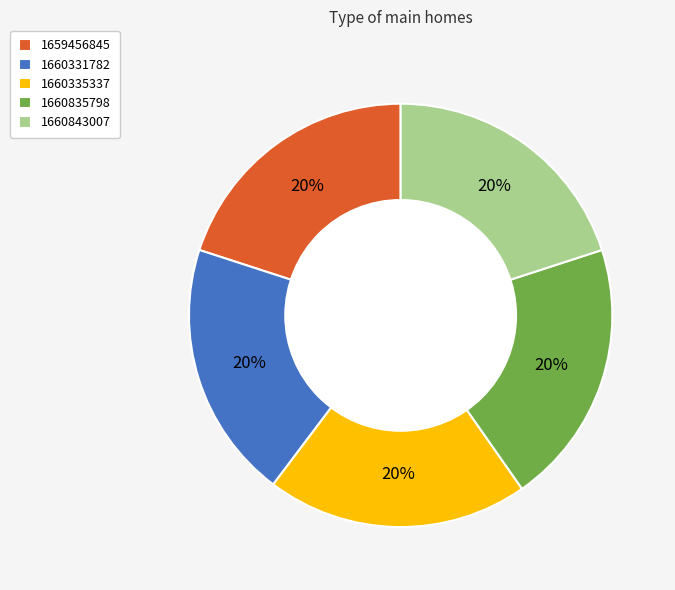

To the nearest percent, what is the average slice percentage?

20%